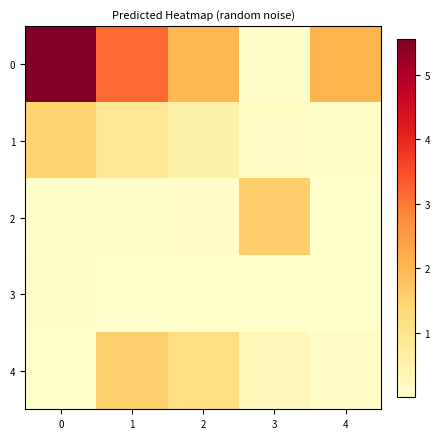

What is the difference between the highest and lowest values at 0?

5.6